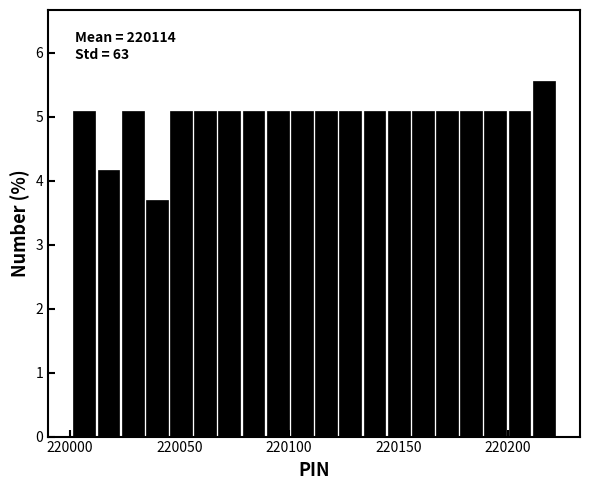

Read against the x-axis, roughly where is the centre of the tallest bar?

220215